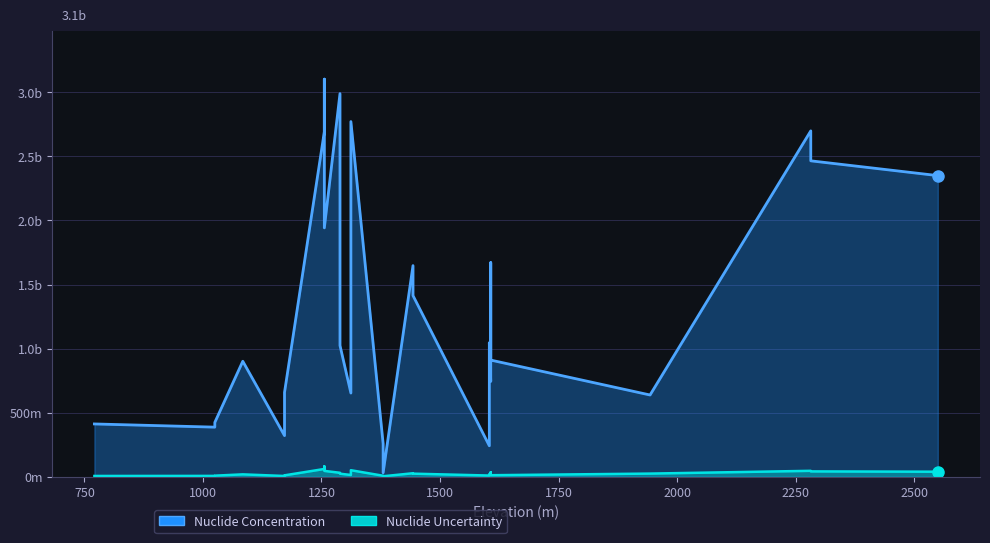

What is the difference between the highest and lowest values at 12?

2422400000